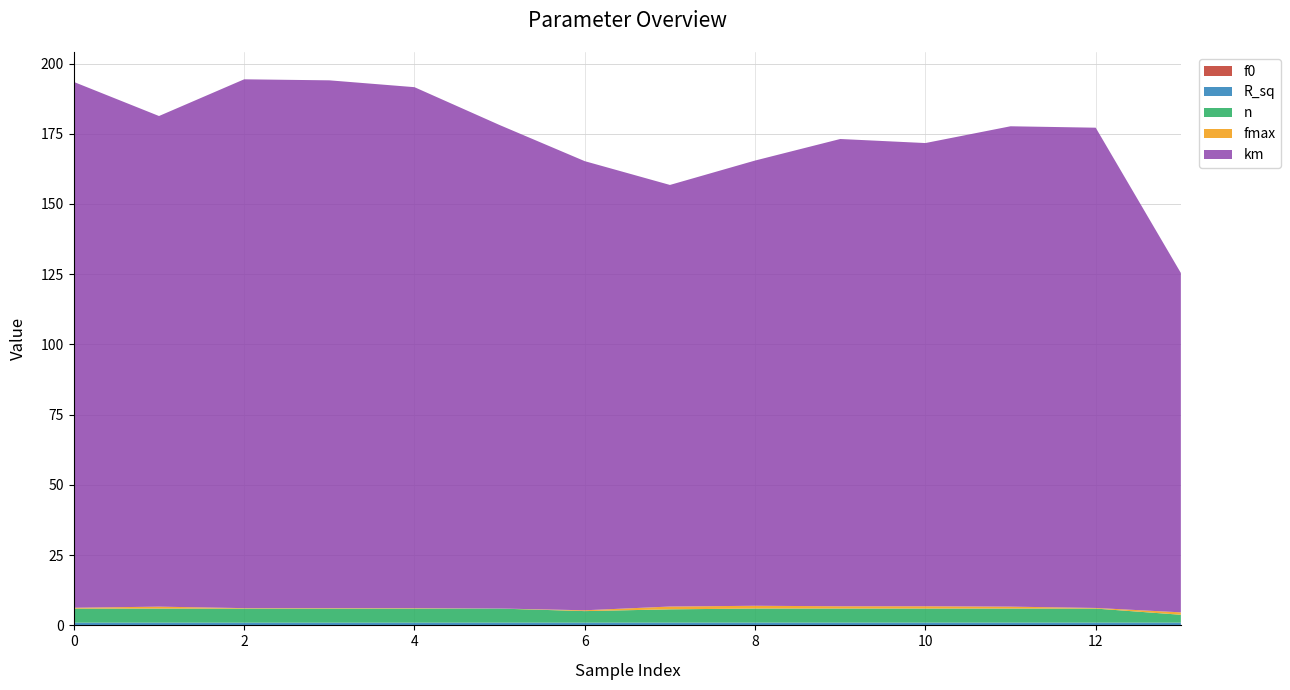

Reading left to right, transcribe all the data shown in this chart.

fmax: 0.3	0.7	0.2	0.2	0.2	0.0	0.3	1.0	1.0	0.8	0.8	0.7	0.2	0.9
km: 187.2	174.6	188.2	187.9	185.4	172.1	159.9	150.1	158.5	166.3	164.9	171.0	170.9	120.8
n: 5.0	5.0	5.0	5.0	5.0	5.0	4.1	4.7	5.0	5.0	5.0	5.0	5.0	2.8
R_sq: 1.0	1.0	1.0	1.0	1.0	1.0	1.0	1.0	1.0	1.0	1.0	1.0	1.0	1.0
f0: 0.0	0.0	0.0	0.0	0.0	0.0	0.0	0.0	0.0	0.0	0.0	0.0	0.0	0.0